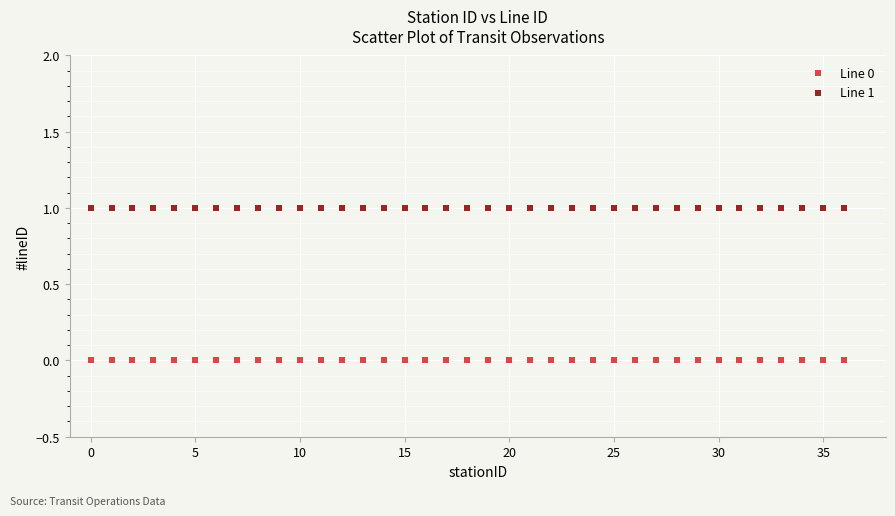

Which series contains the highest Y value?

Line 1